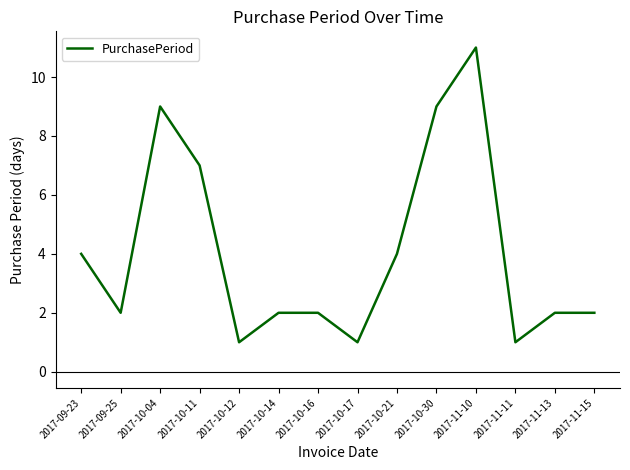

Reading left to right, list all the values displayed in this chart.

4	2	9	7	1	2	2	1	4	9	11	1	2	2